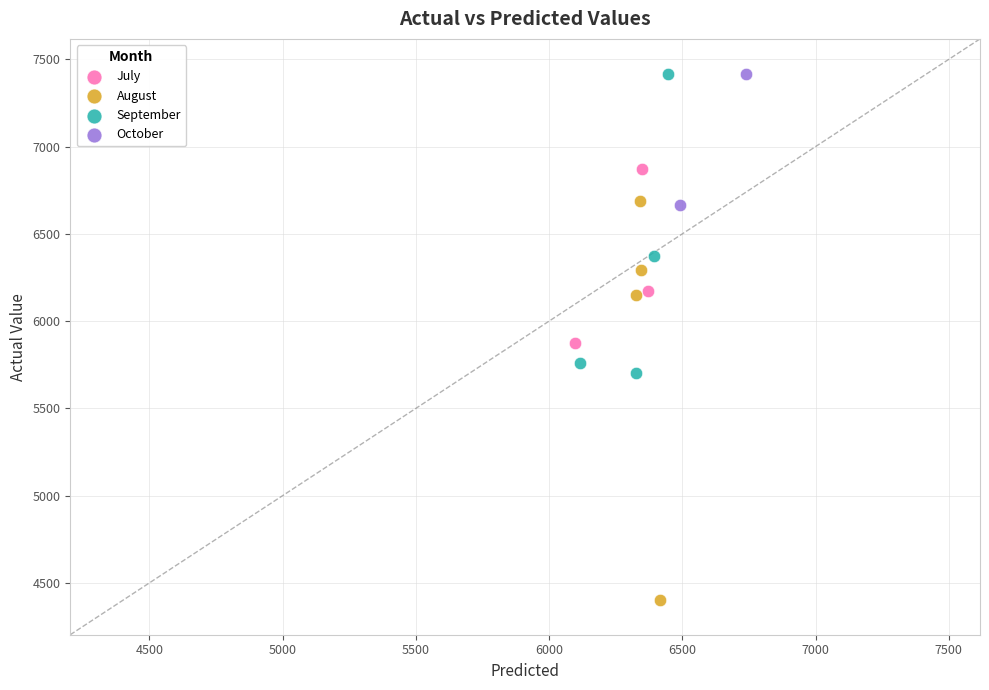

What are all the series names shown in the legend?

July, August, September, October